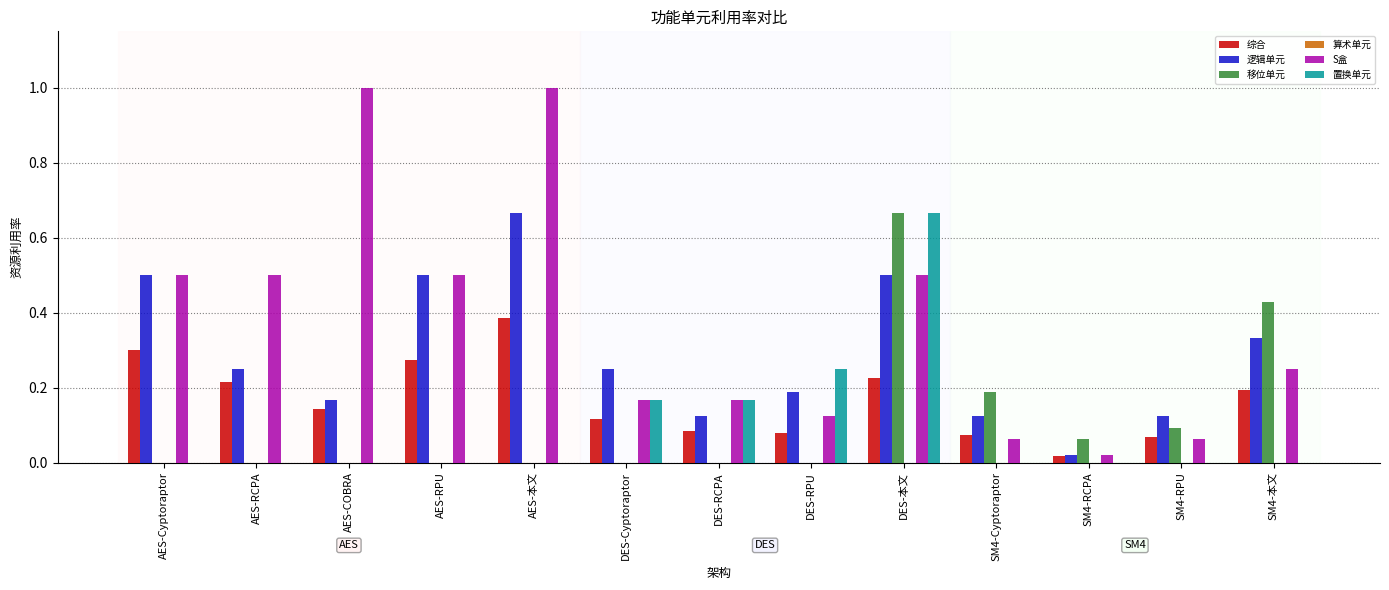

Which category has the highest value in the 逻辑单元 series?

AES-本文